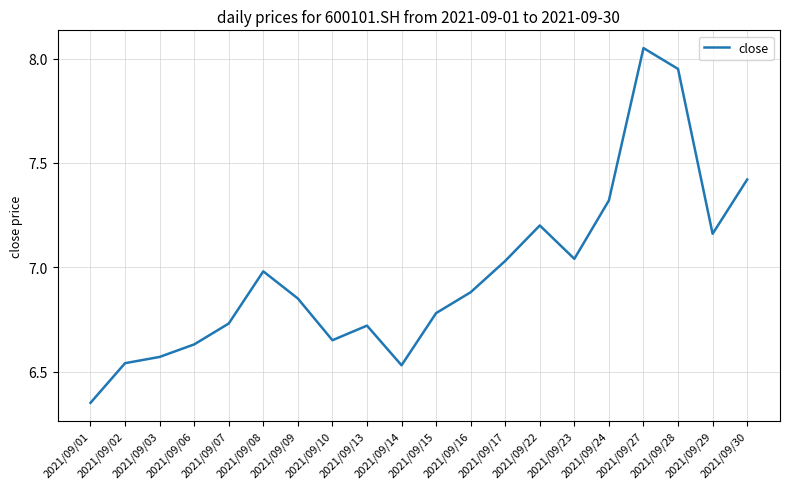

Is this an area chart (filled region under the line)?

No